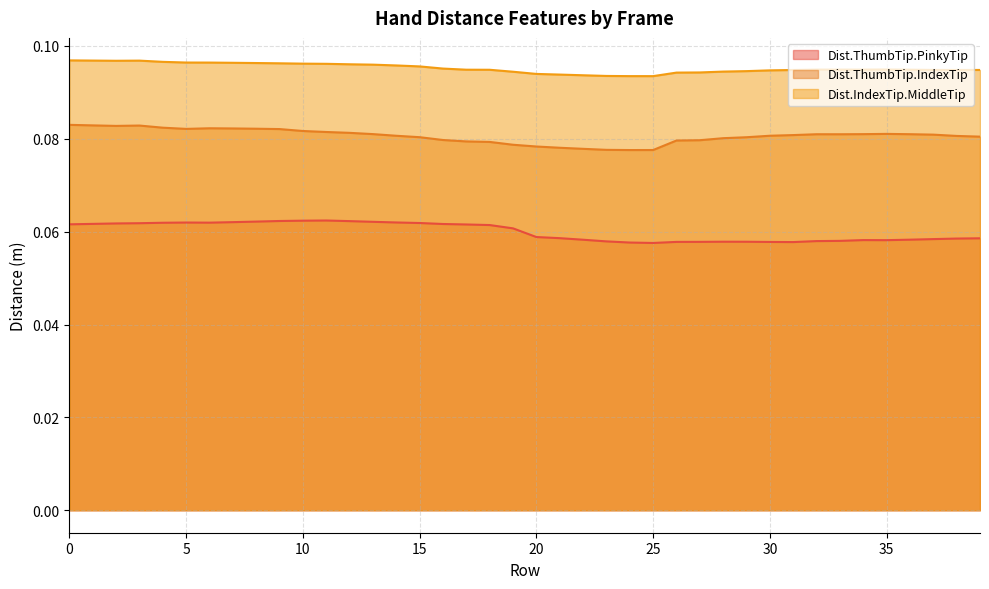

At which category does the chart reach its minimum across all series?

25